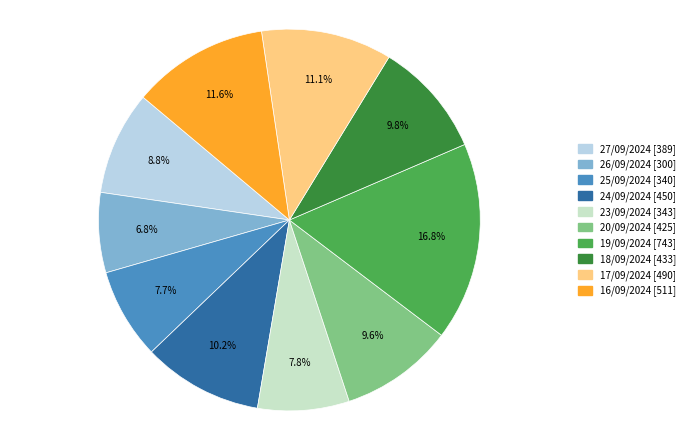

To the nearest percent, what is the combined percentage of 19/09/2024 and 23/09/2024?

25%